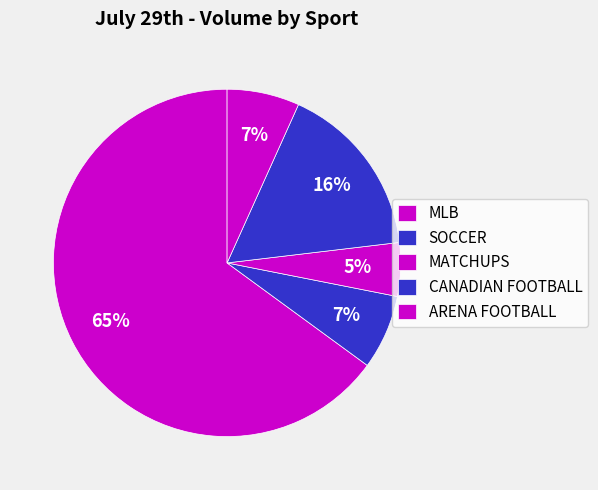

Which category accounts for the majority?

MLB